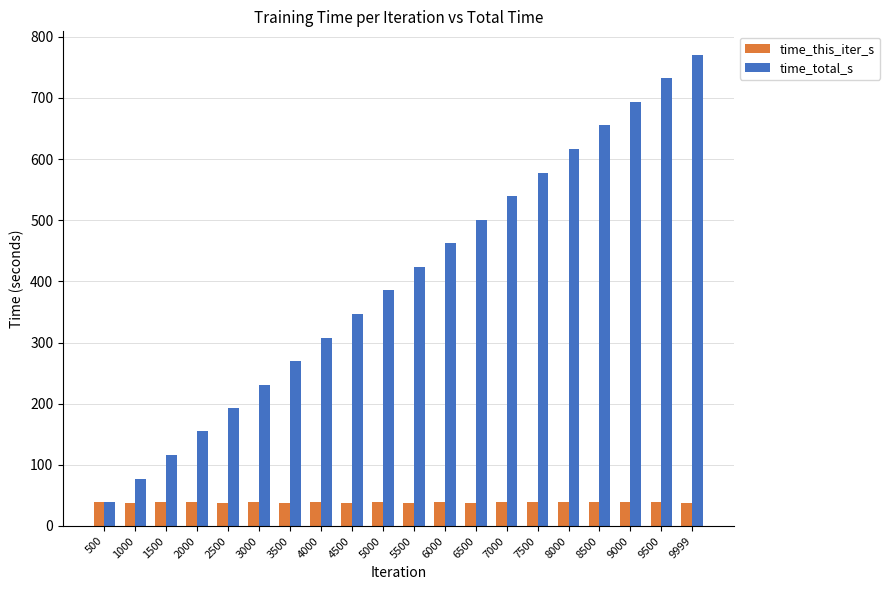

What is the value of the time_total_s bar at the 9th from the left?

346.4